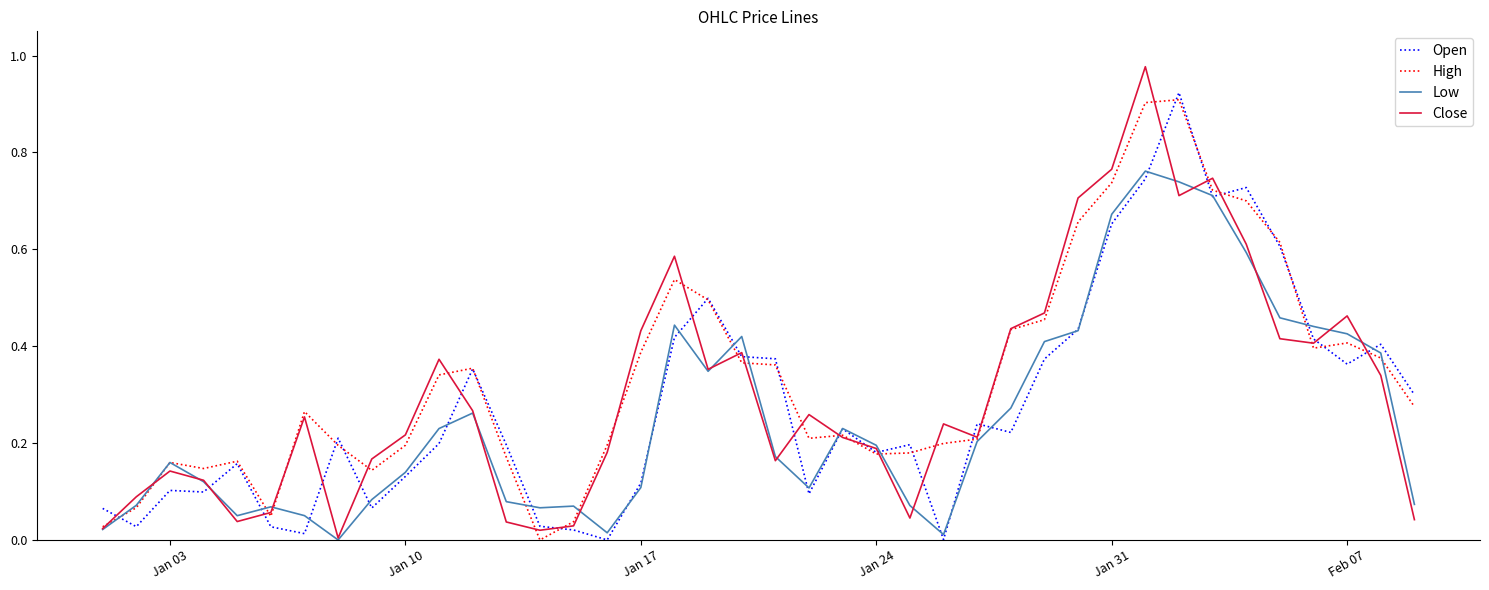

Which series has the largest total across all categories?

High